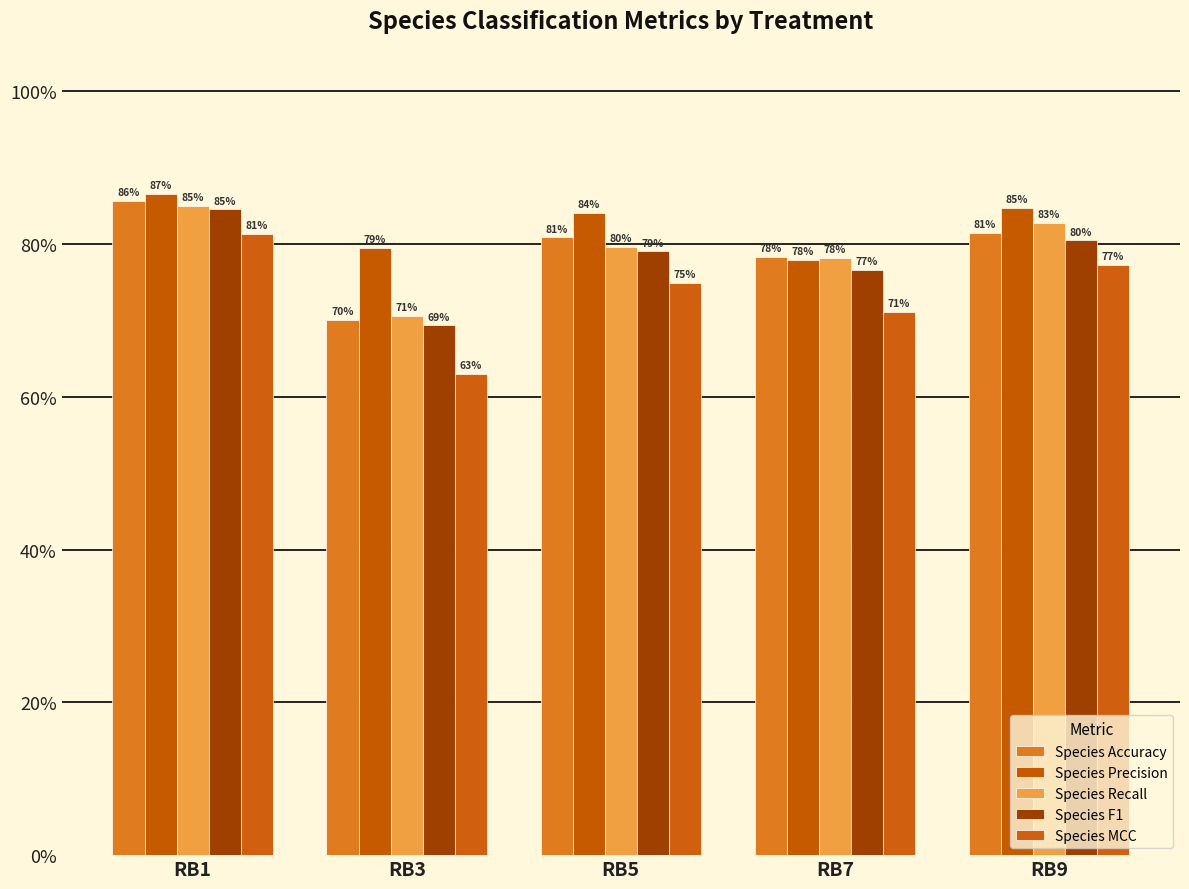

Is the value of Species Precision at RB5 greater than the value of Species MCC at RB1?

Yes